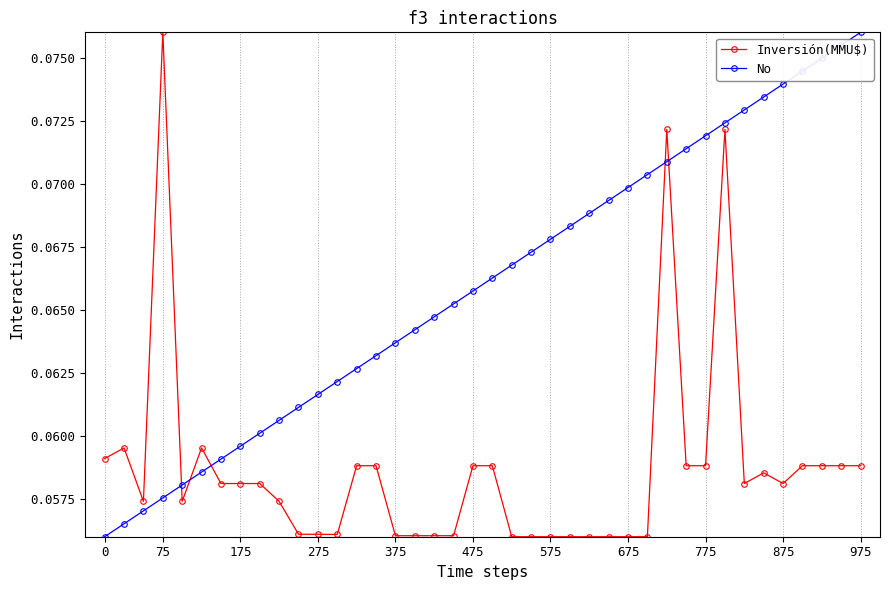

True or false: No and Inversión(MMU$) intersect in this chart.

True